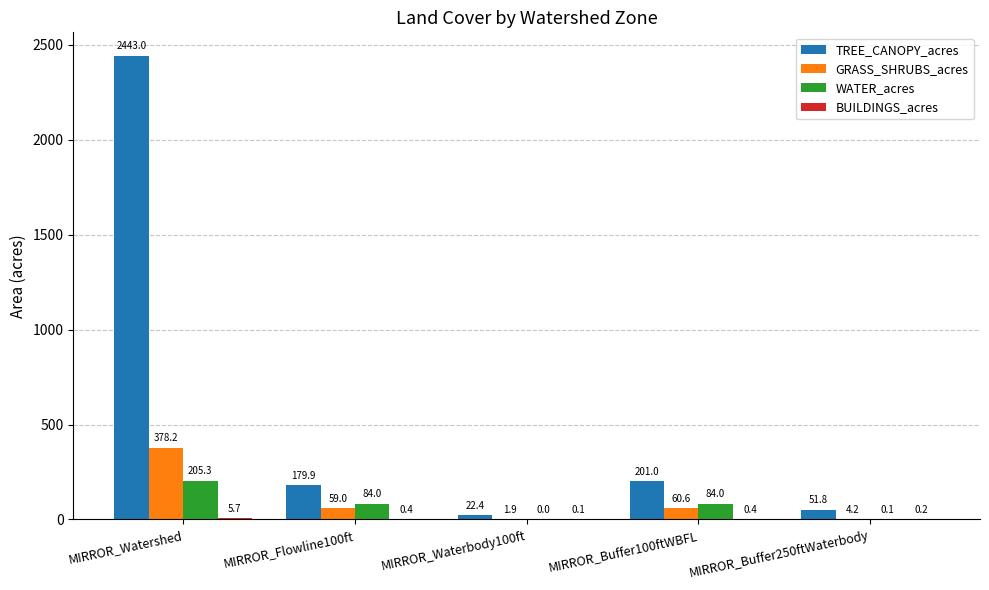

What is the total value across all series at MIRROR_Buffer250ftWaterbody?

56.3